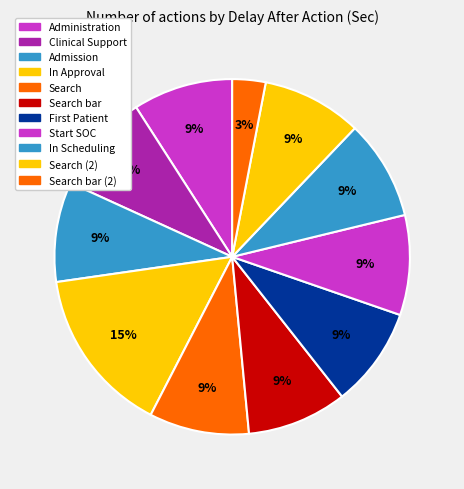

Is the sum of Start SOC and Search (2) greater than half?

No